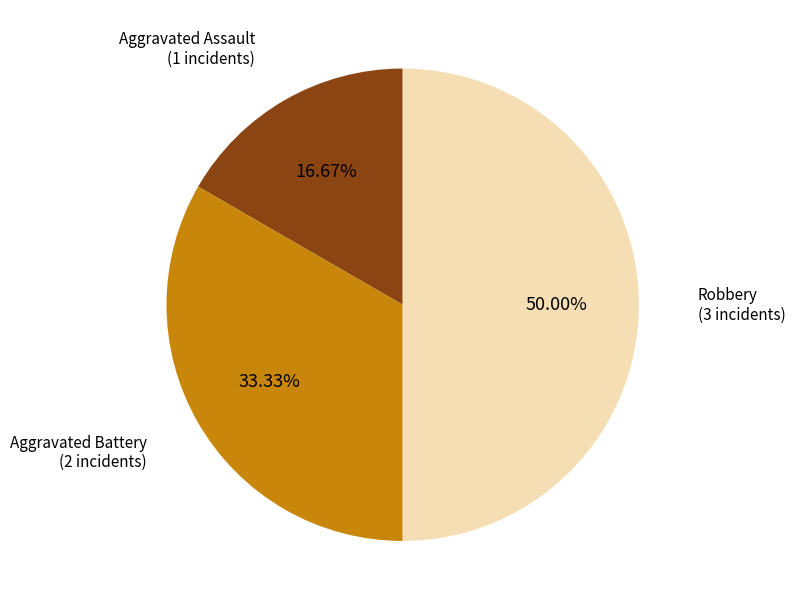

To the nearest percent, what is the average slice percentage?

33%